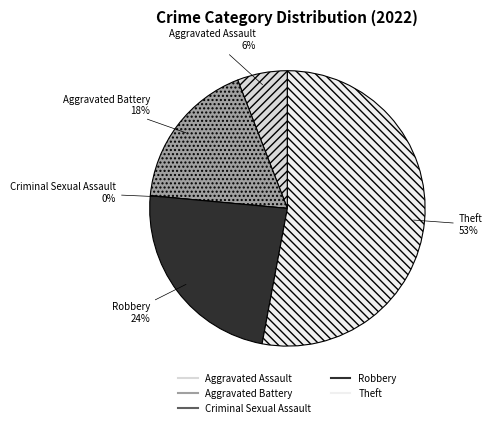

Which category accounts for the majority?

Theft